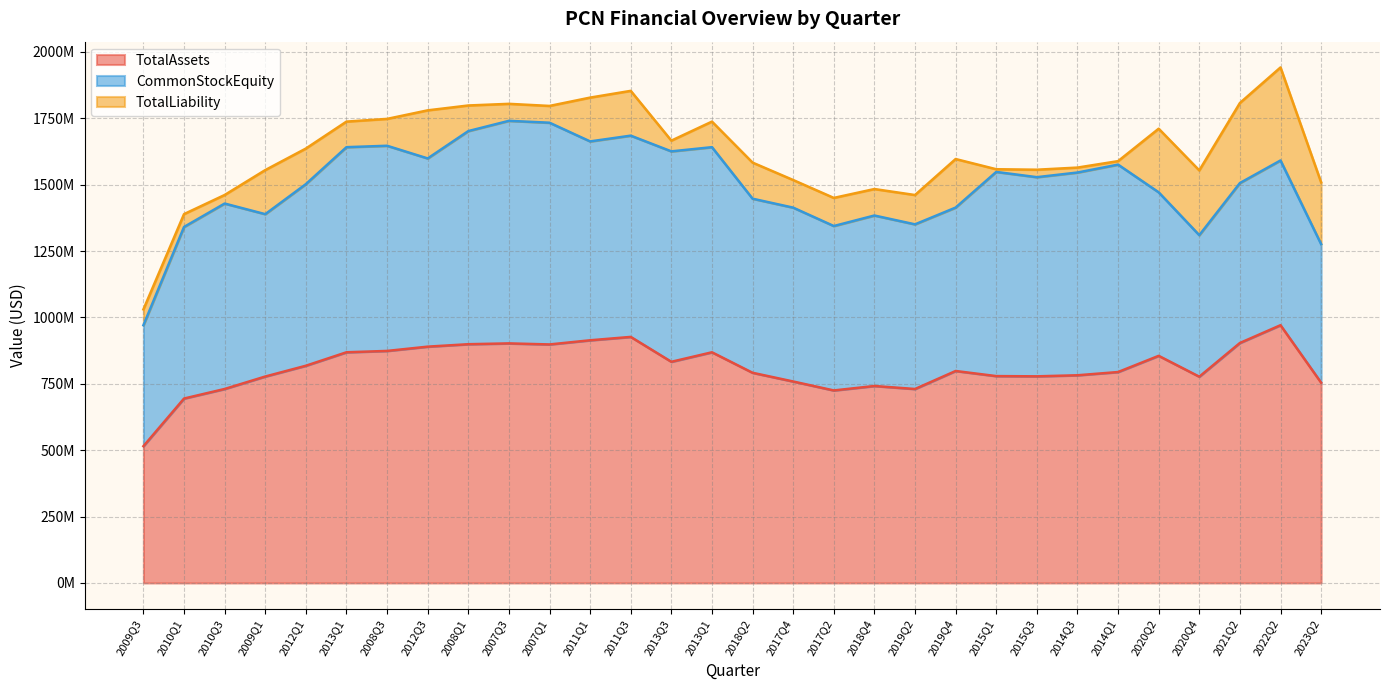

Count the number of categories in the chart.

30